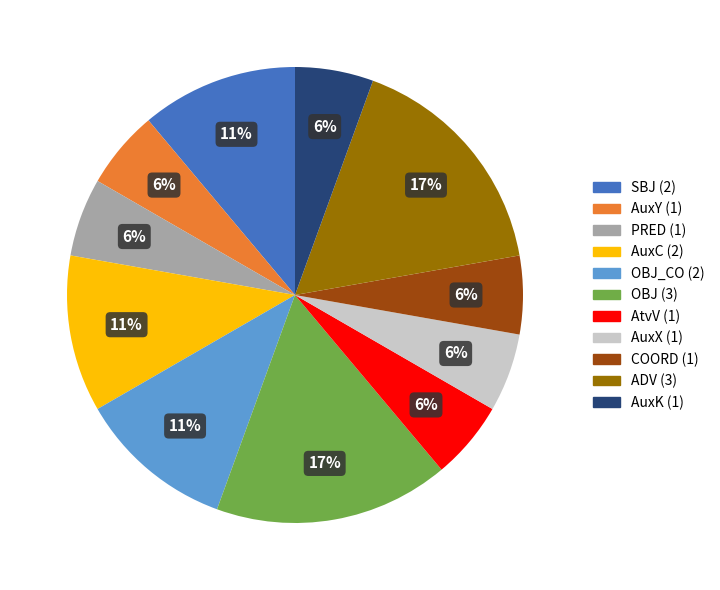

Is there a majority slice in this chart?

No